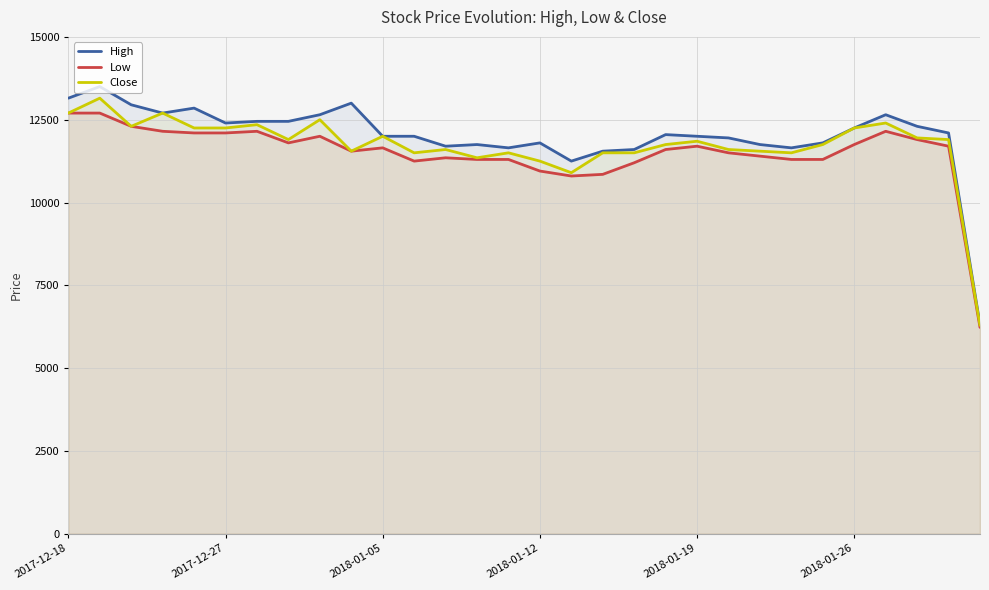

What is the spread (max minus min) of values at 28?

400